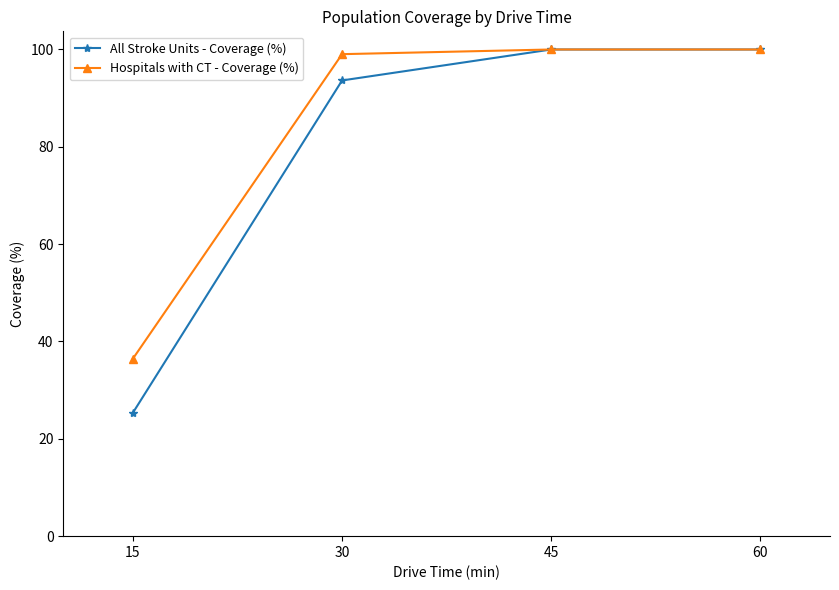

At 15, list the series in order from smallest to largest.

All Stroke Units - Coverage (%), Hospitals with CT - Coverage (%)